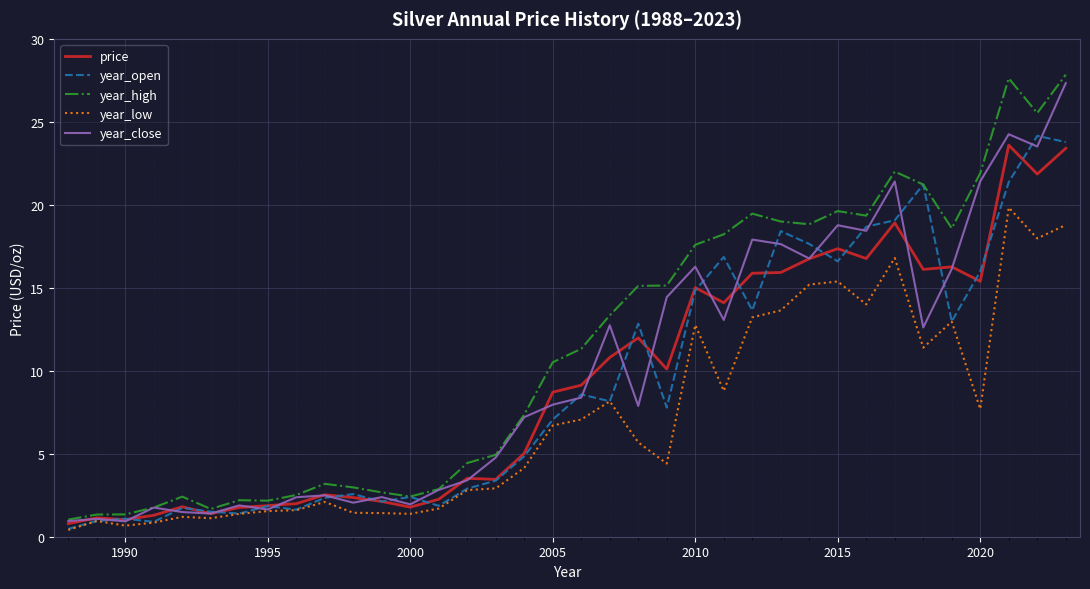

Which series has the largest range (max minus min)?

year_high